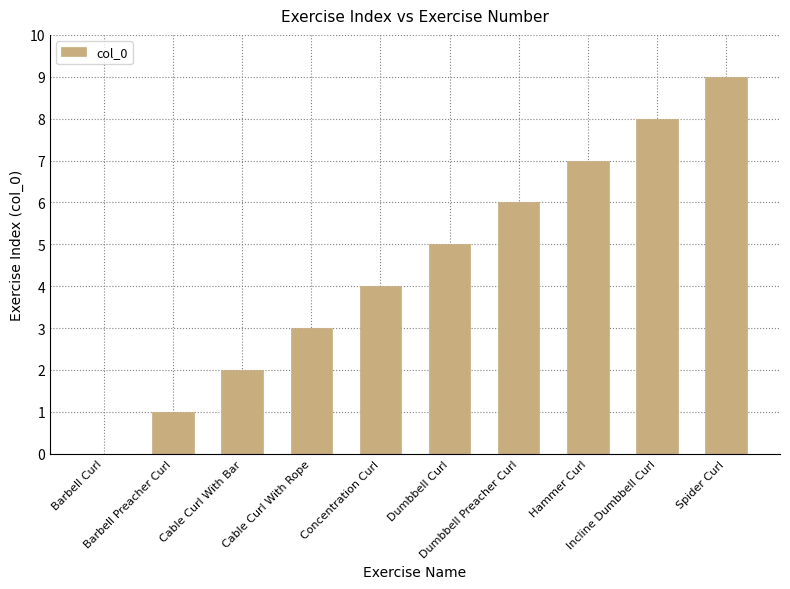

Count the number of categories in the chart.

10